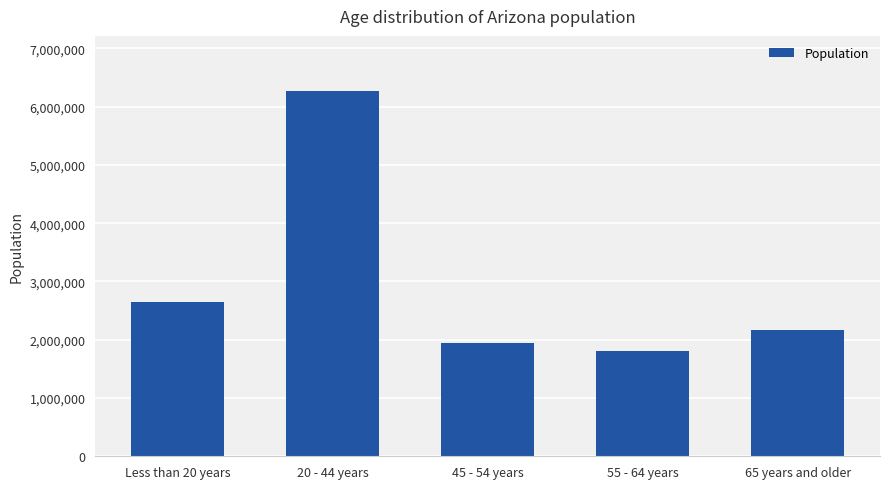

What is the ratio of the value at Less than 20 years to the value at 65 years and older?

1.2